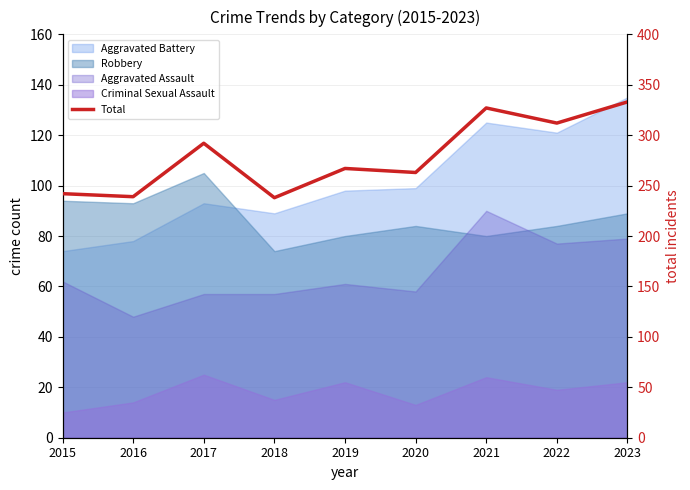

Which has a higher value, 2018 or 2017?

2017